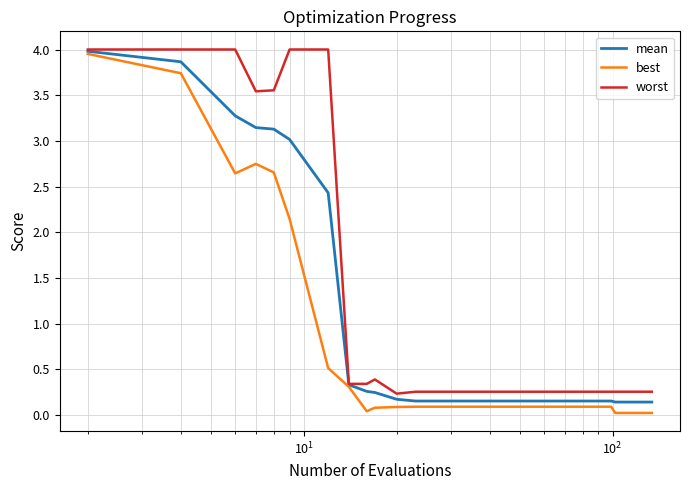

Which series has the largest total across all categories?

worst